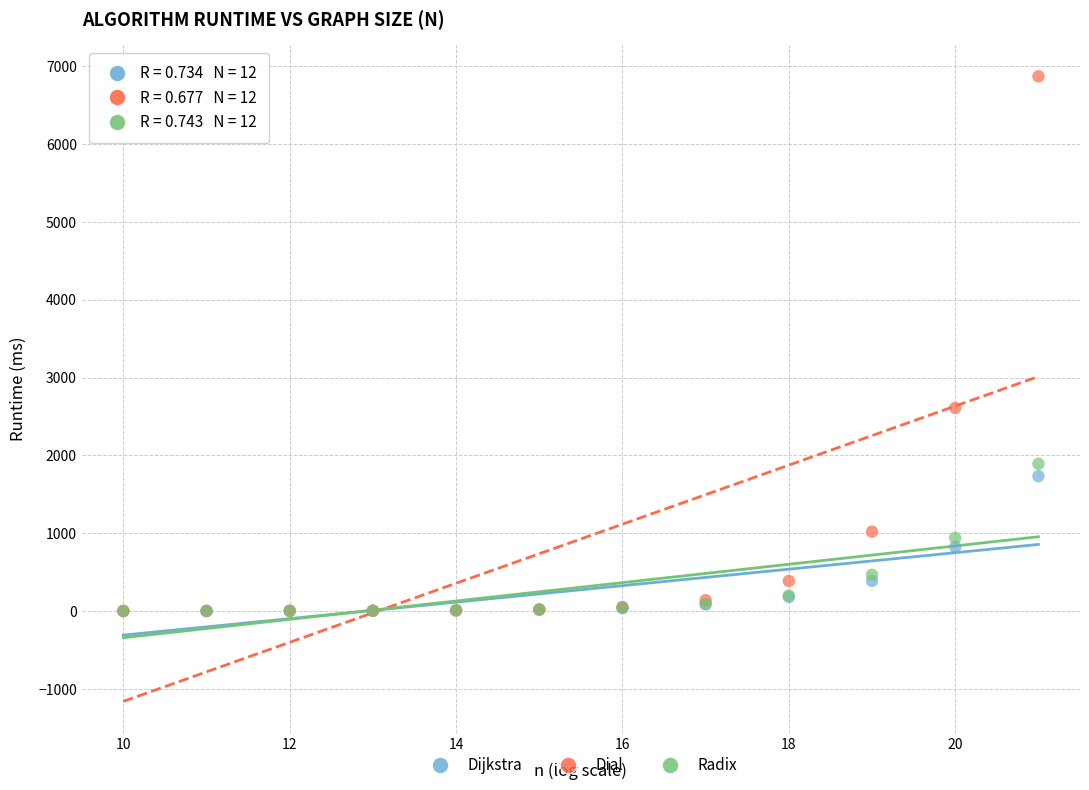

Across all series, what Y value is closest to 3434?

2609.2